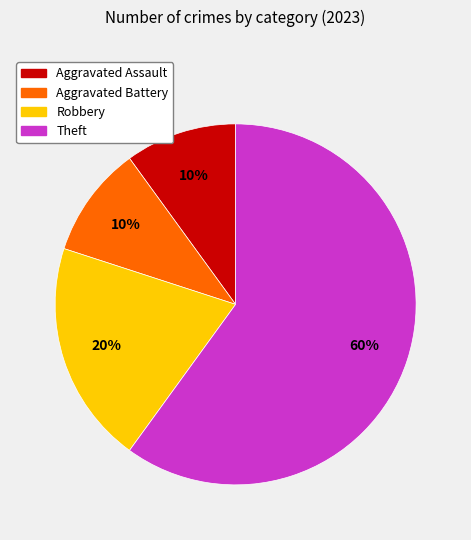

What is the largest slice in the pie chart?

Theft